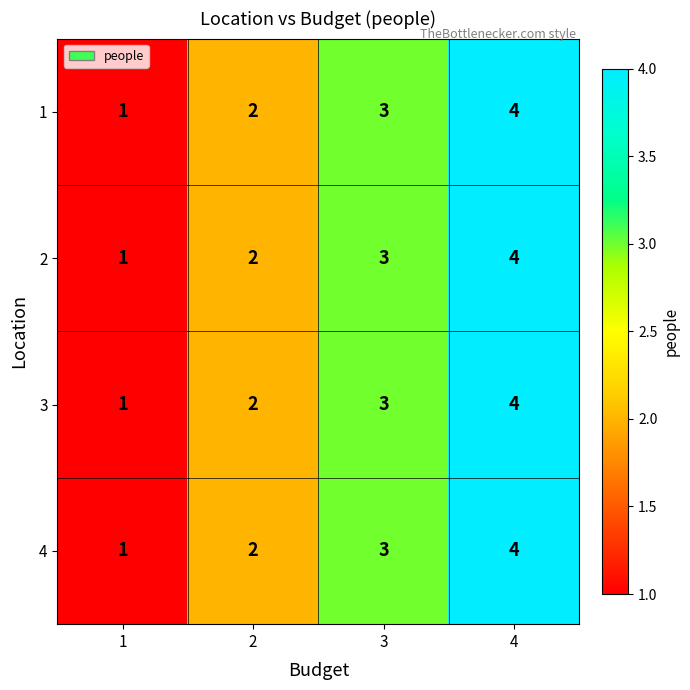

Rank the categories by 4 value from lowest to highest.

1, 2, 3, 4